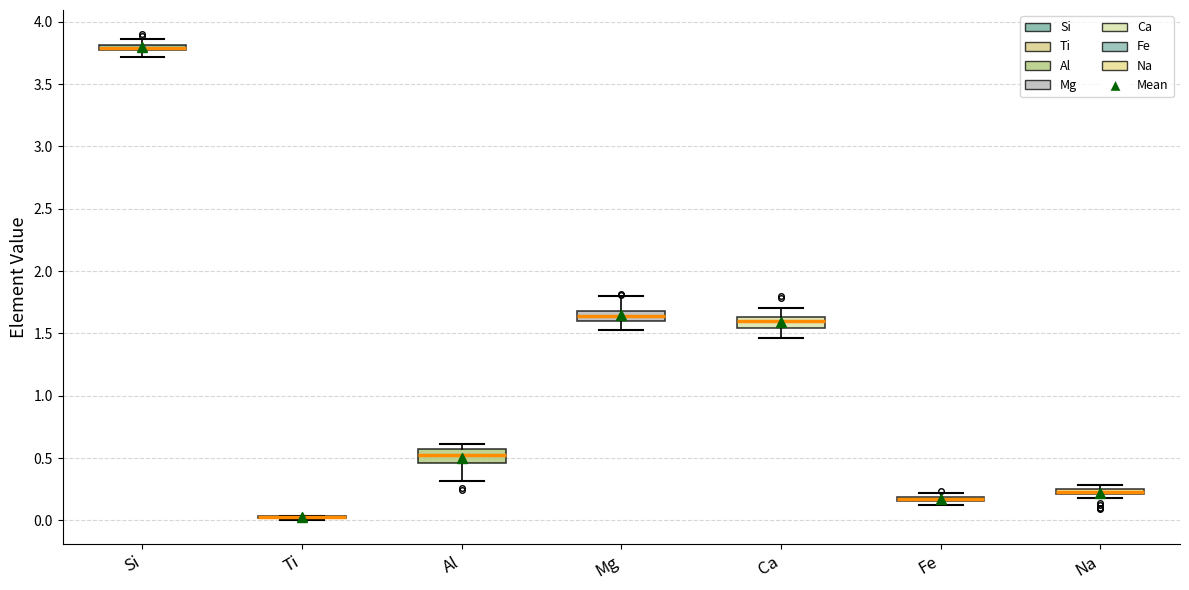

Where is the lower edge of the box for Al on the y-axis? The values are not printed on the chart, so give them approximately, as read against the axis.

0.45